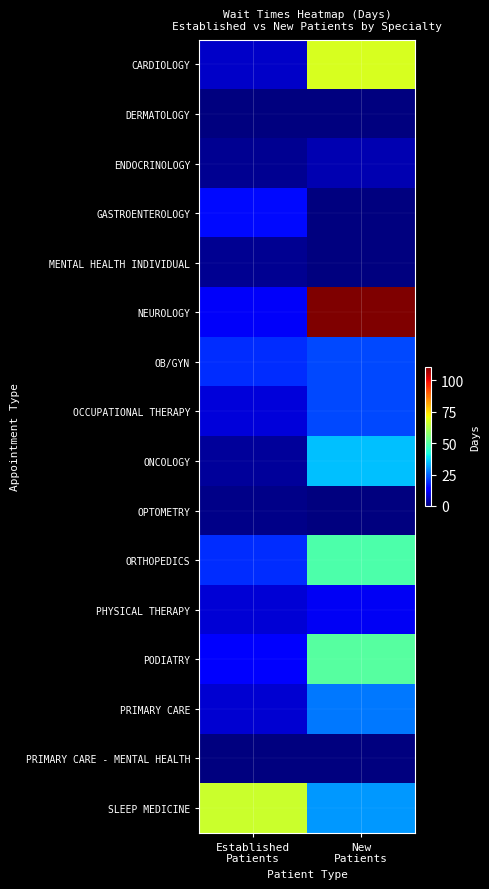

What is the spread (max minus min) of values at New
Patients?

111.0